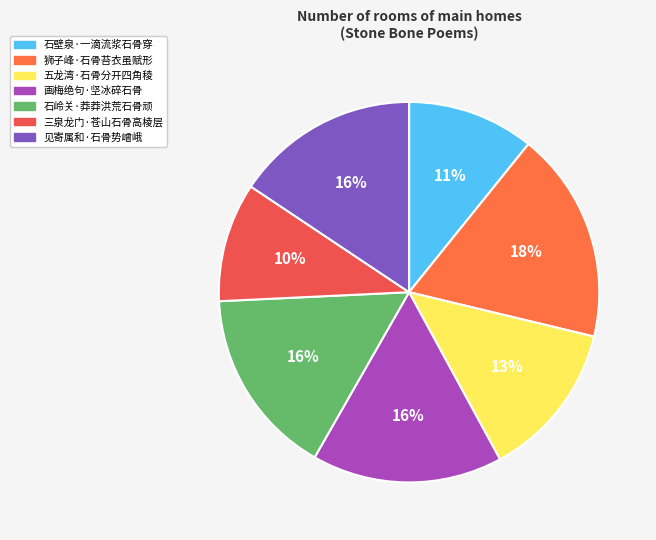

Approximately how many times larger is the value at 狮子峰·石骨苔衣虽赋形 compared to 三泉龙门·苍山石骨高棱层?

1.8